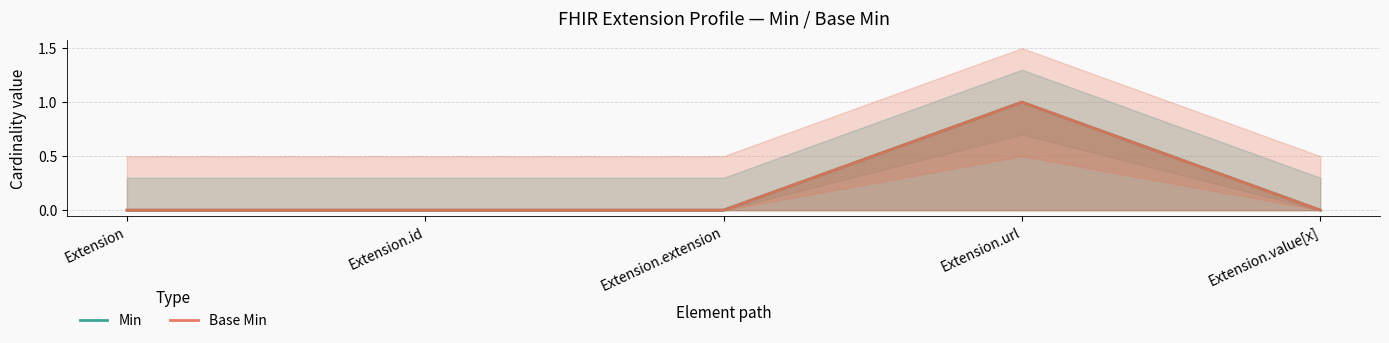

Reading right to left, transcribe all the data shown in this chart.

Min: 0	1	0	0	0
Base Min: 0	1	0	0	0